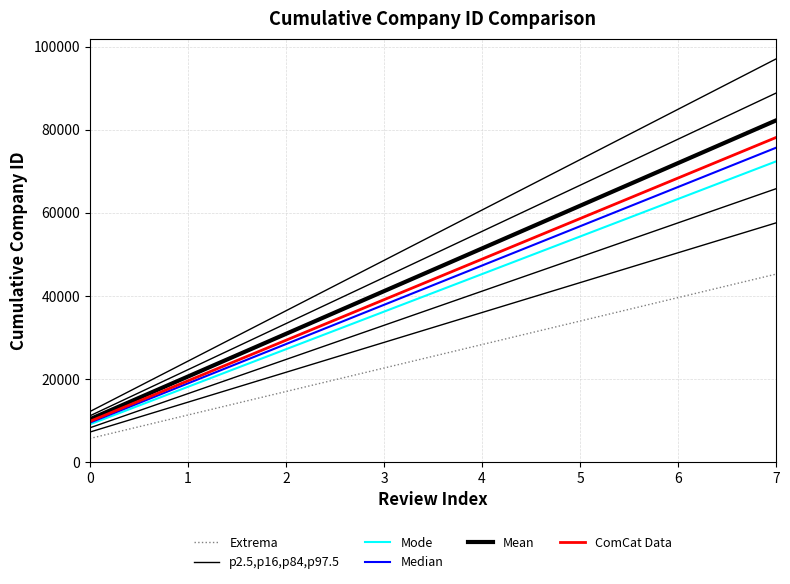

Between 5 and 6, which series saw the biggest shift?

p2.5,p16,p84,p97.5